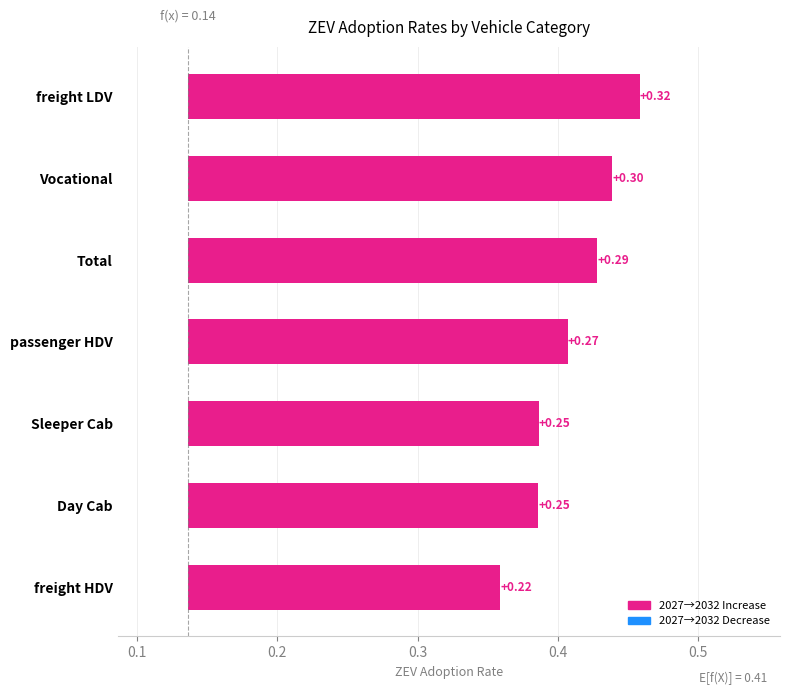

Reading left to right, list all the values displayed in this chart.

0.2	0.2	0.2	0.3	0.3	0.3	0.3